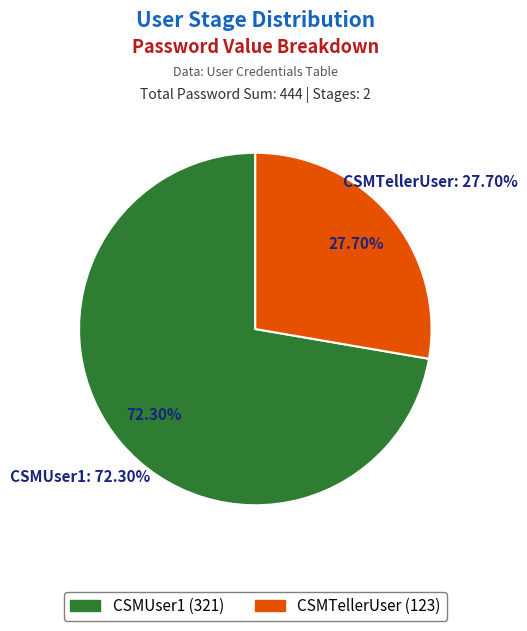

To the nearest percent, what percentage of the pie is CSMTellerUser?

28%